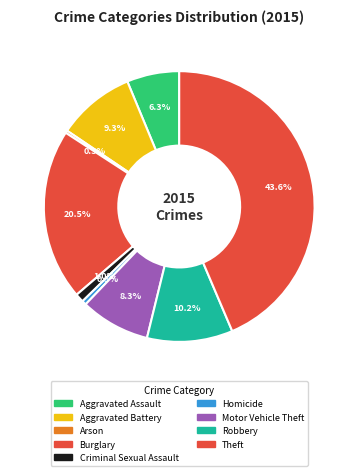

Does Aggravated Assault represent more than half of the total?

No